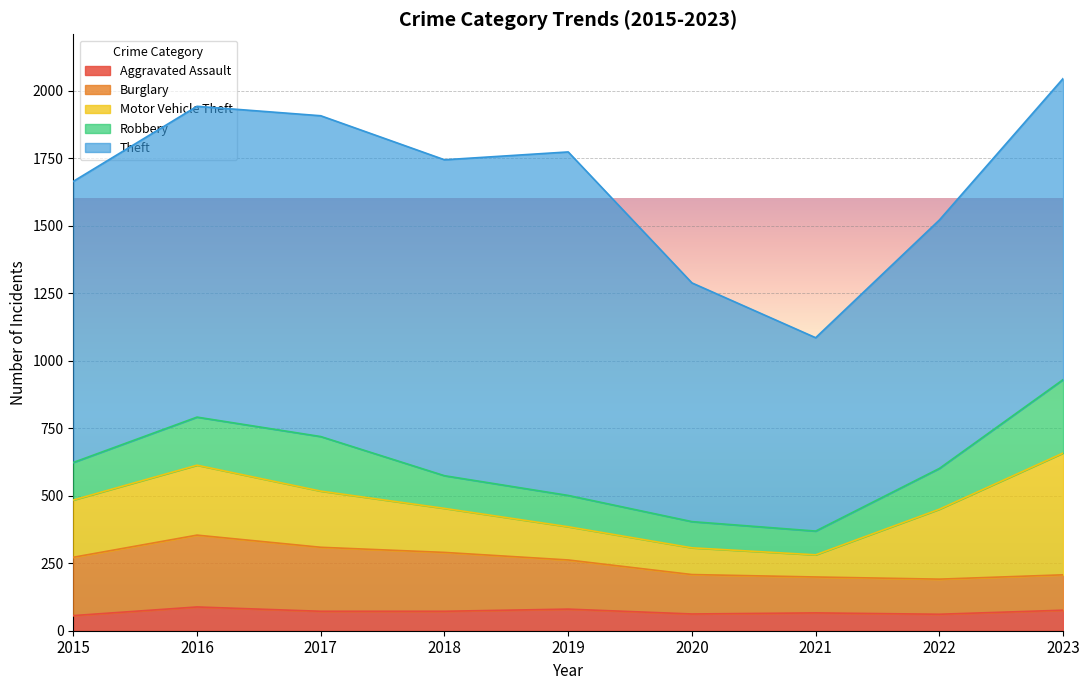

At 2016, list the series in order from smallest to largest.

Aggravated Assault, Robbery, Motor Vehicle Theft, Burglary, Theft